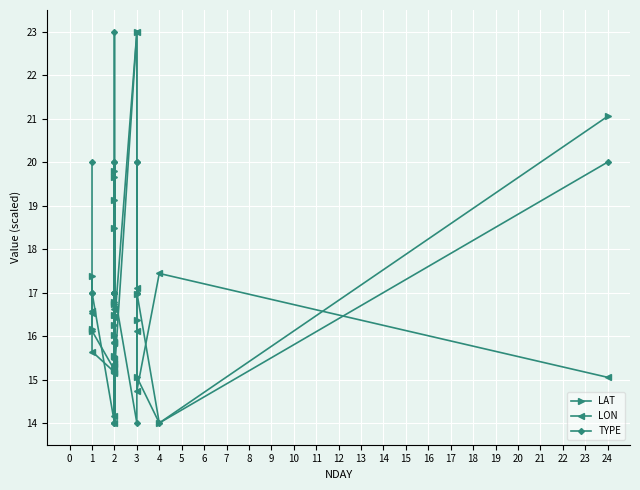

Where is the first local maximum for LON?

1